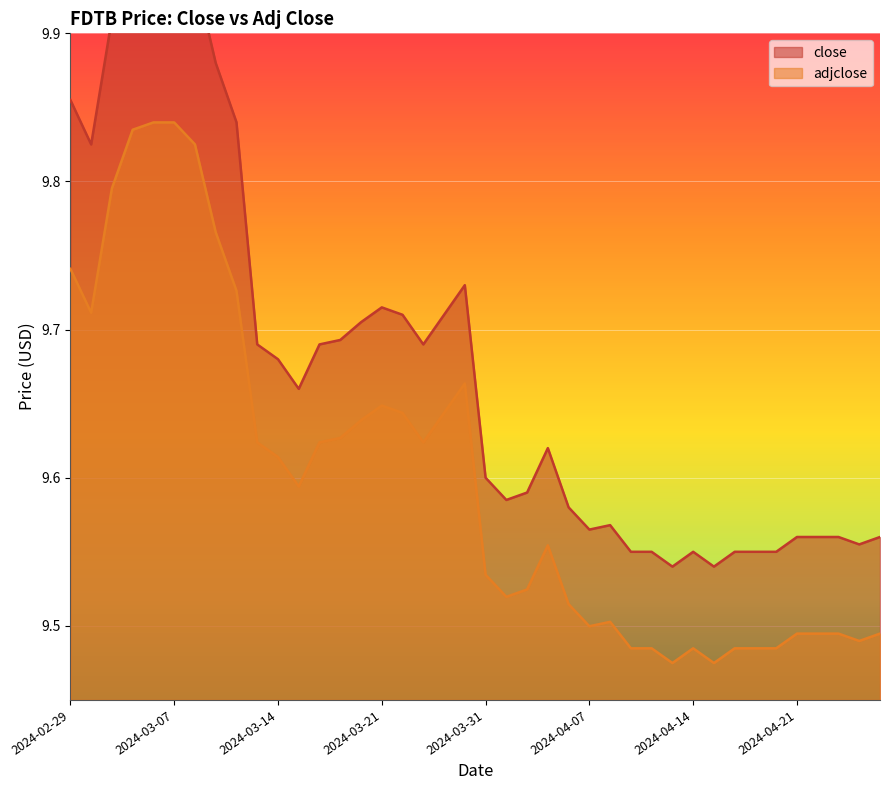

True or false: adjclose has a value of 14.4 at 2024-03-21.

False